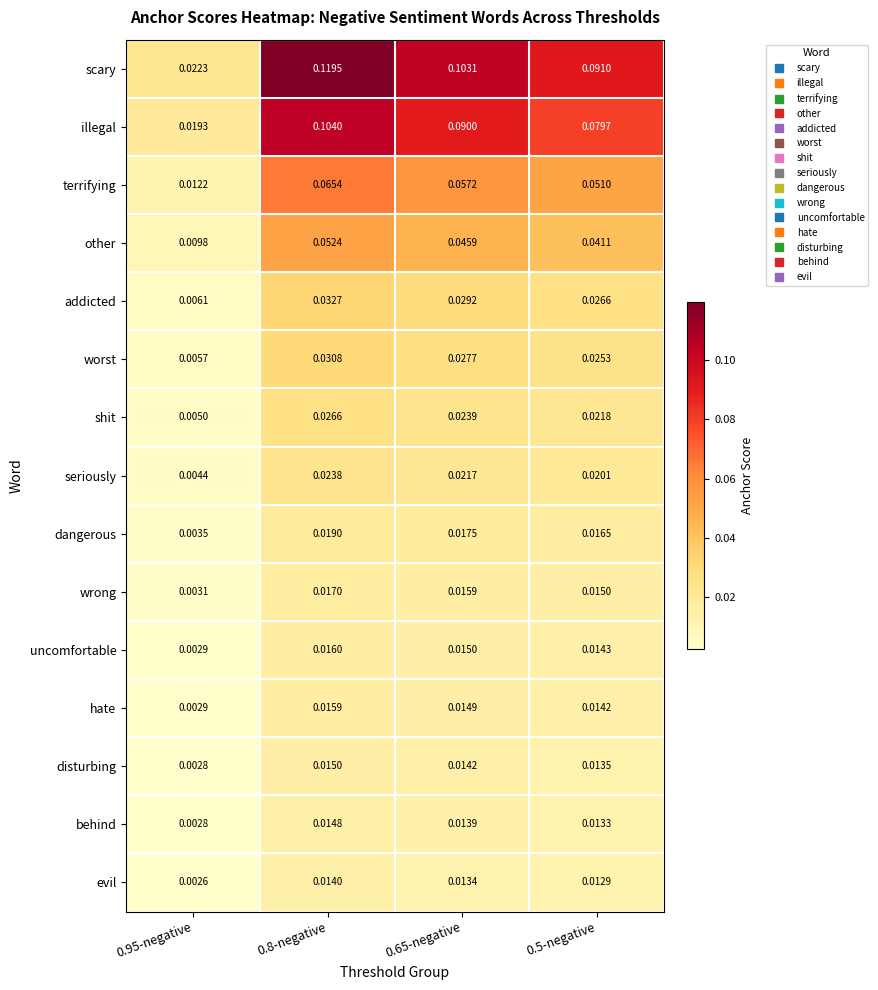

Which series changed the most between 0.95-negative and 0.5-negative?

scary